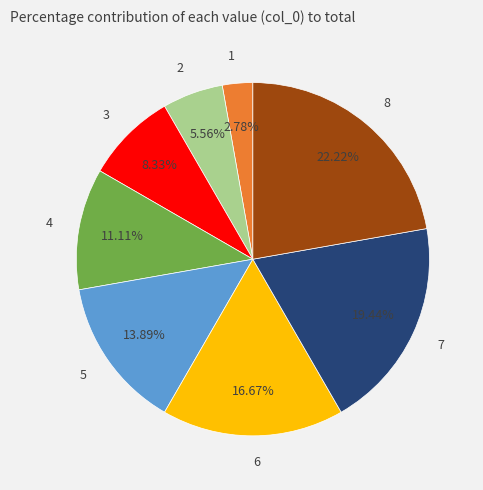

Combined, what portion of the pie is 5 and 7?

33.3%